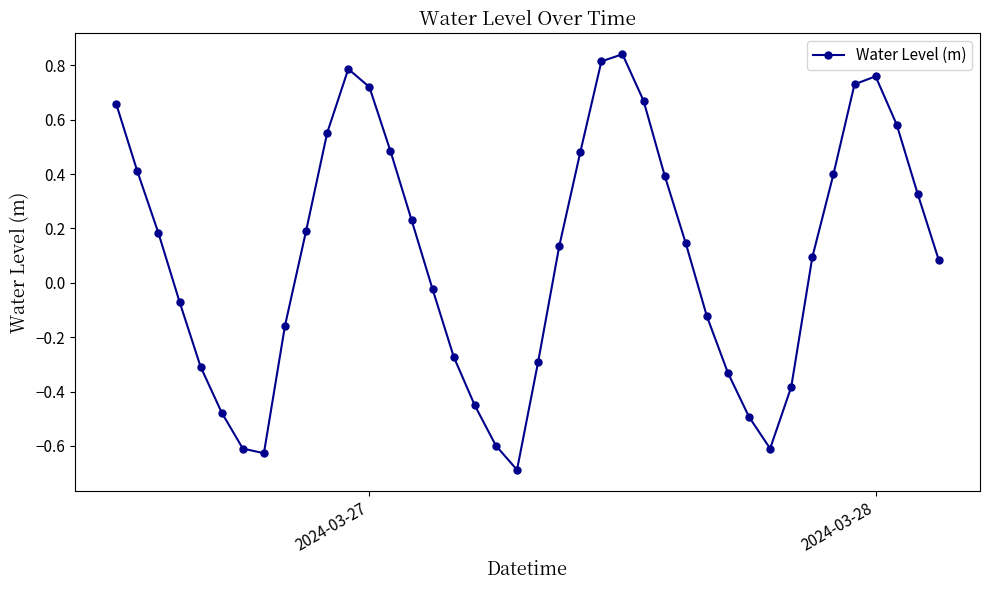

What is the minimum value shown in the chart?

-0.7